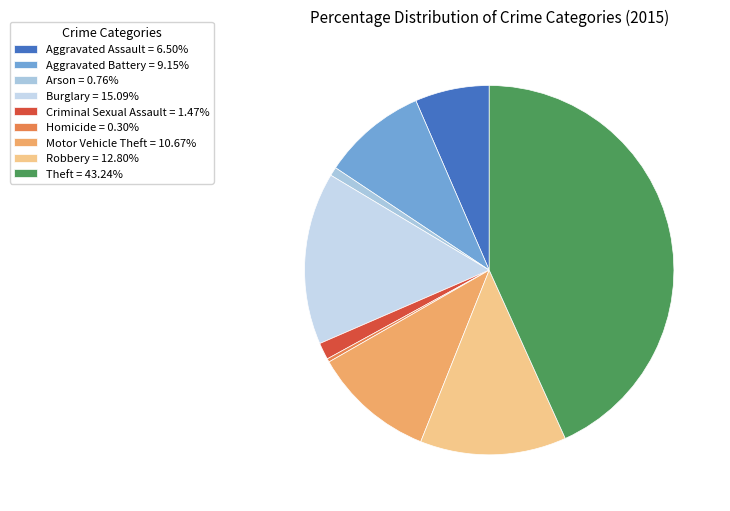

Which slice is the largest?

Theft